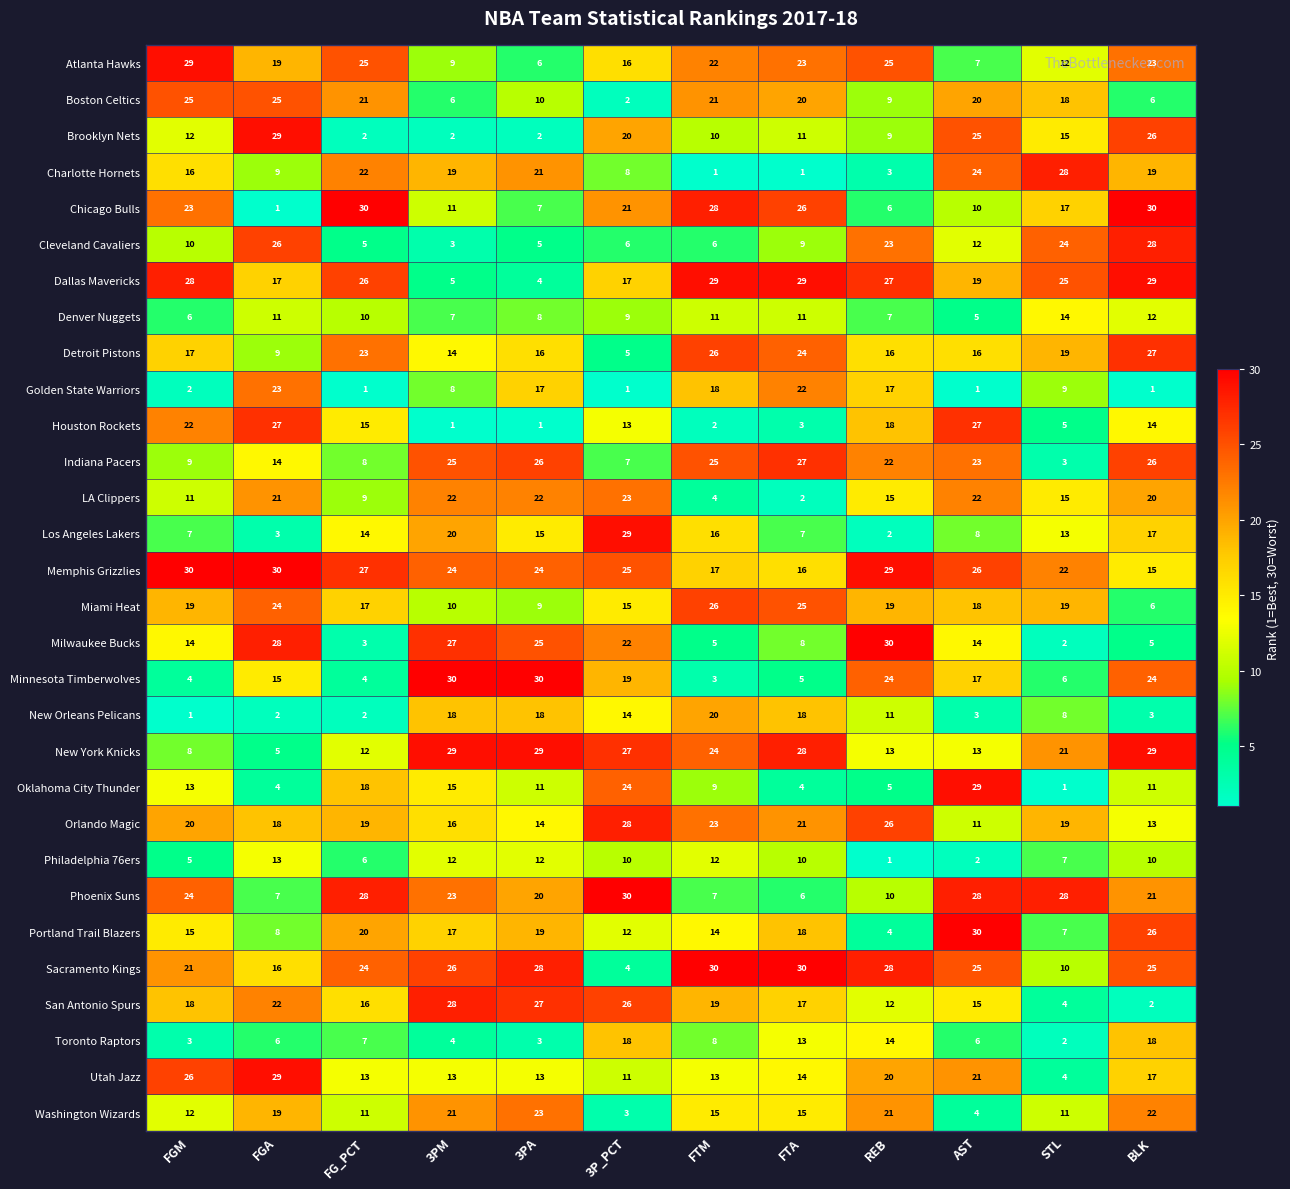

How many values in the LA Clippers series are below 20?

6